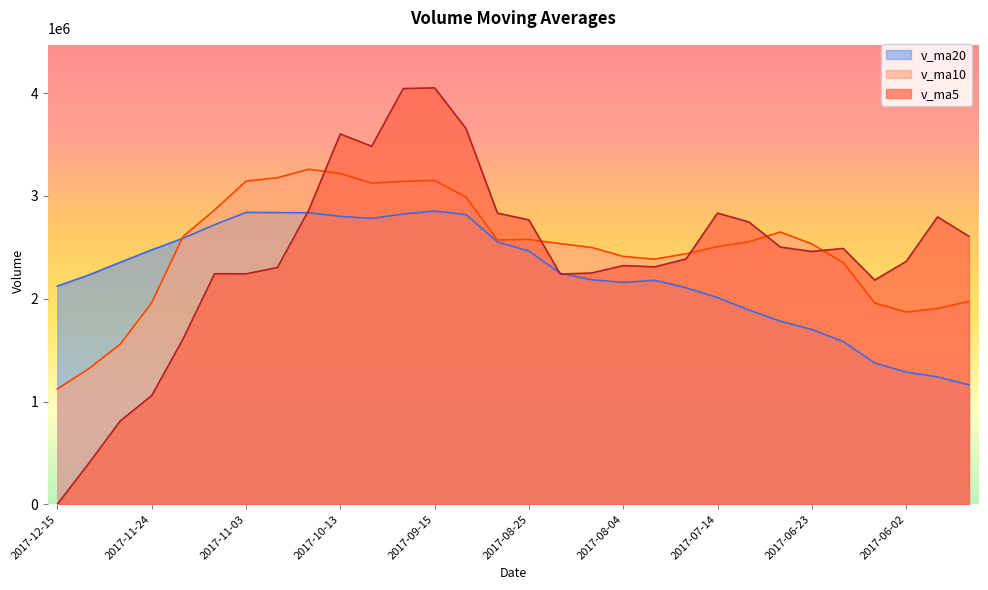

What is the difference between the second highest and second lowest values in the v_ma20 series?

1600481.5